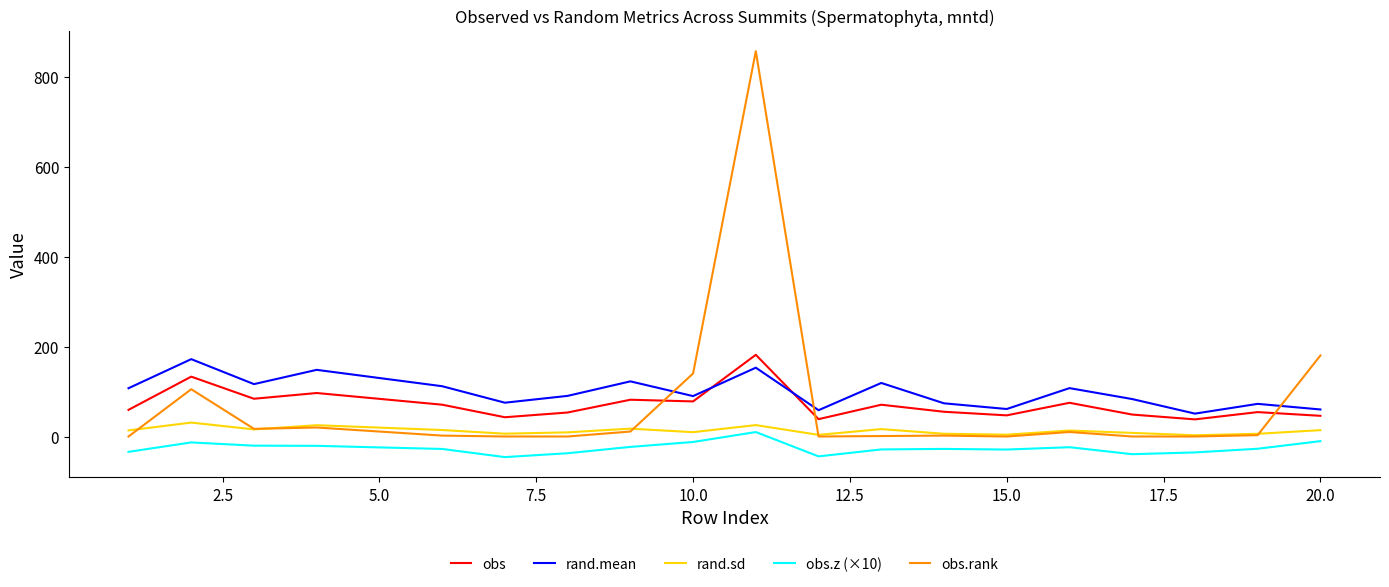

Which series has the widest spread of values?

obs.rank